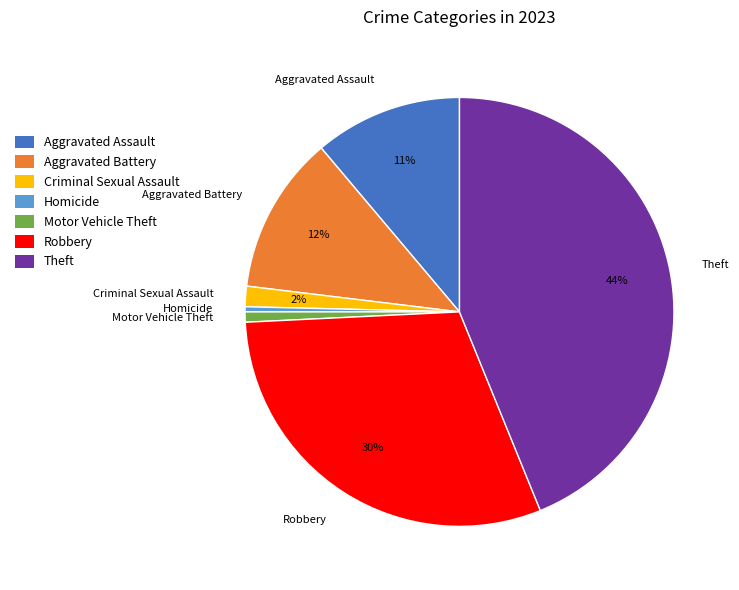

To the nearest percent, what is the average slice percentage?

14%